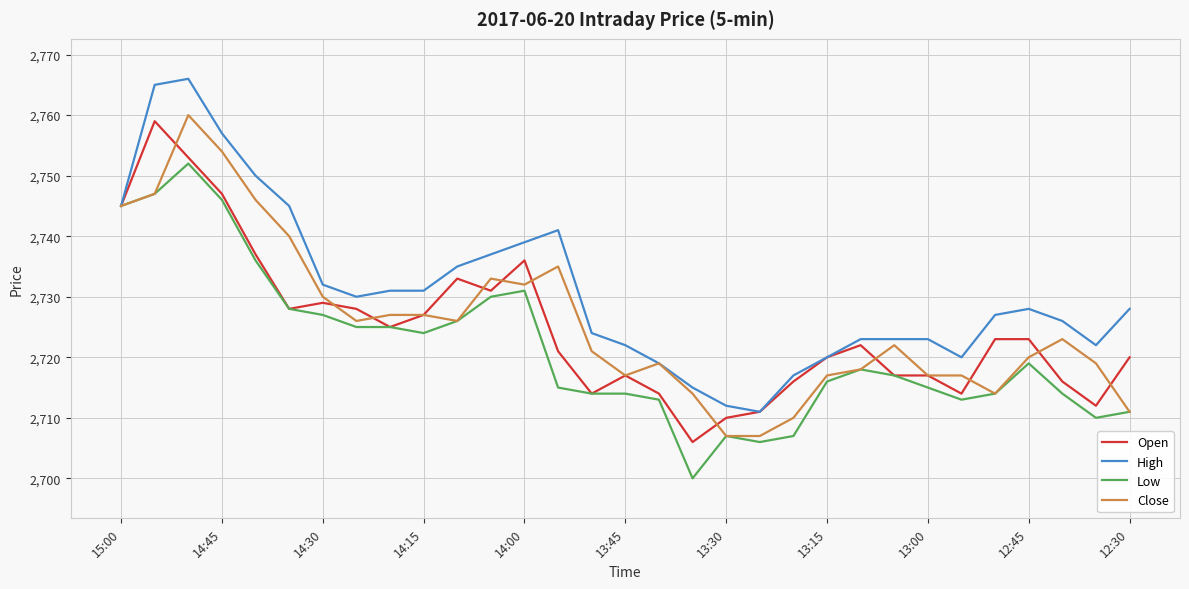

Which series has the largest total across all categories?

High